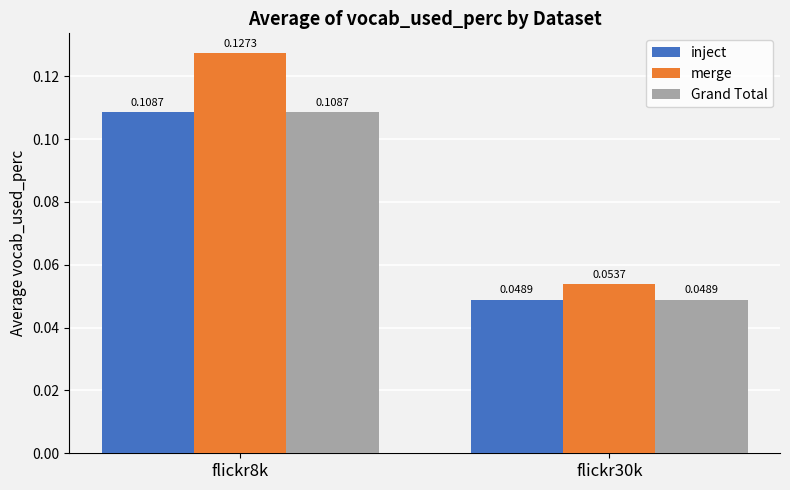

What is the sum of all inject values?

0.2